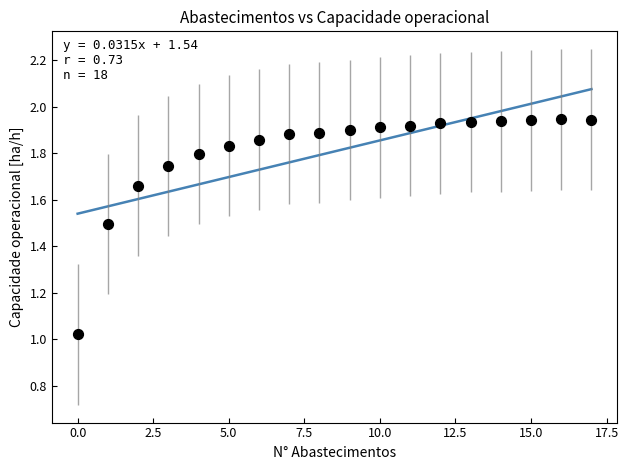

What is the range of Y values (max minus min)?

0.9